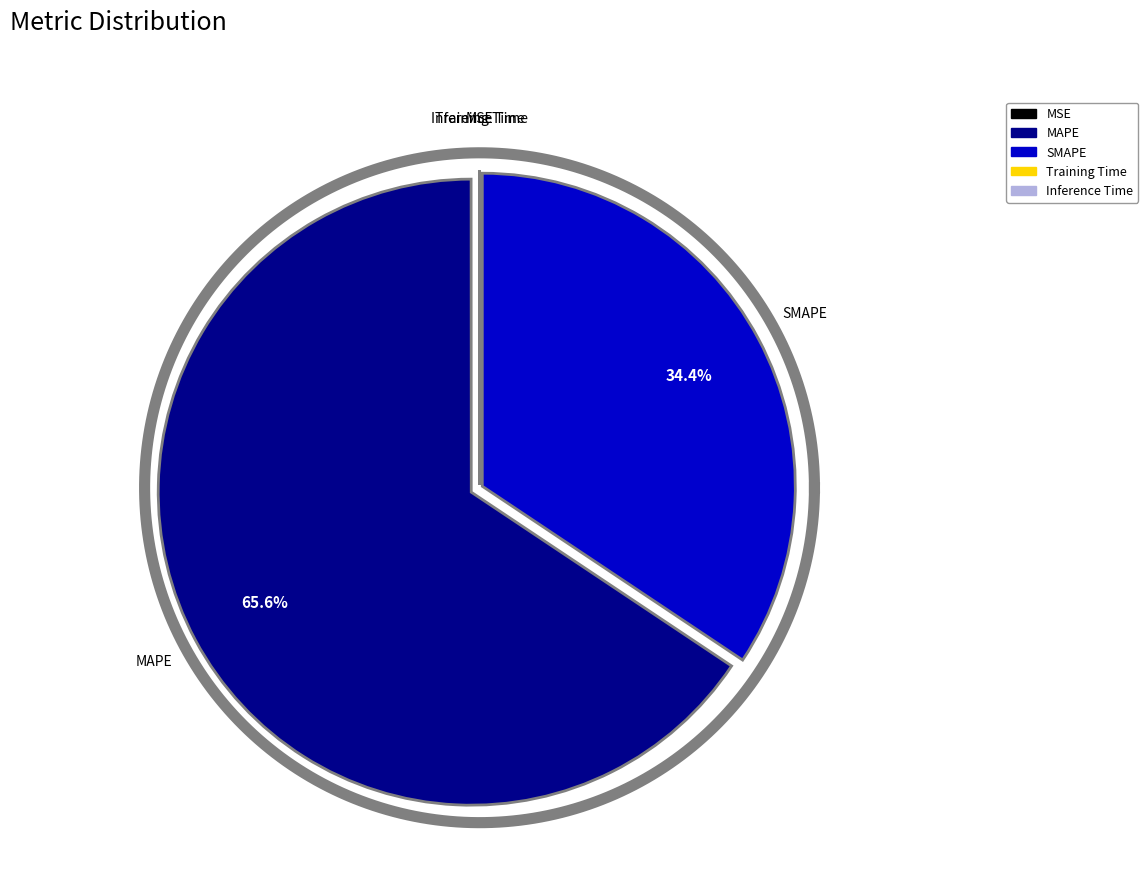

What is the majority slice?

MAPE